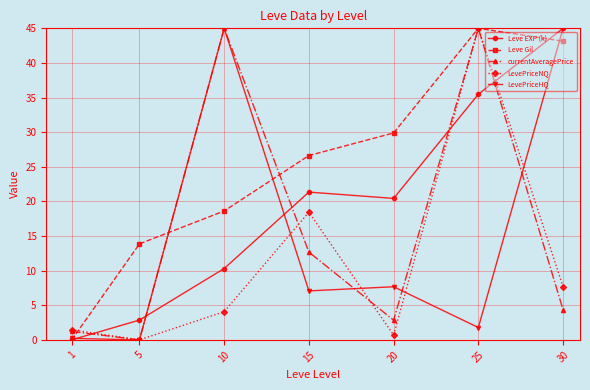

How many data points does each series have?

7